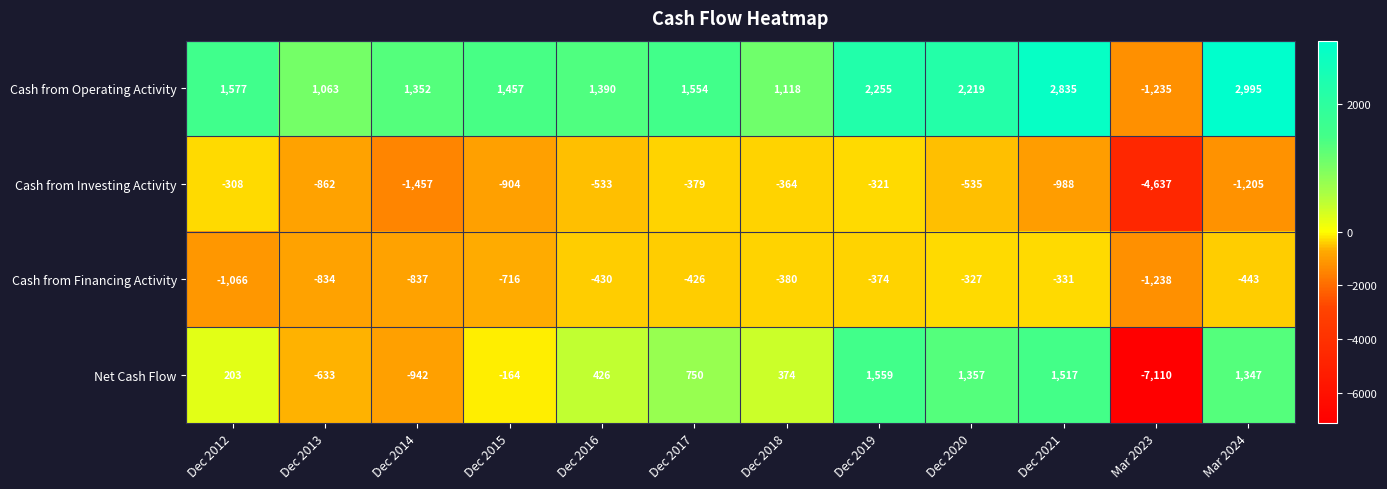

Rank the series at Dec 2020 from lowest to highest value.

Cash from Investing Activity, Cash from Financing Activity, Net Cash Flow, Cash from Operating Activity